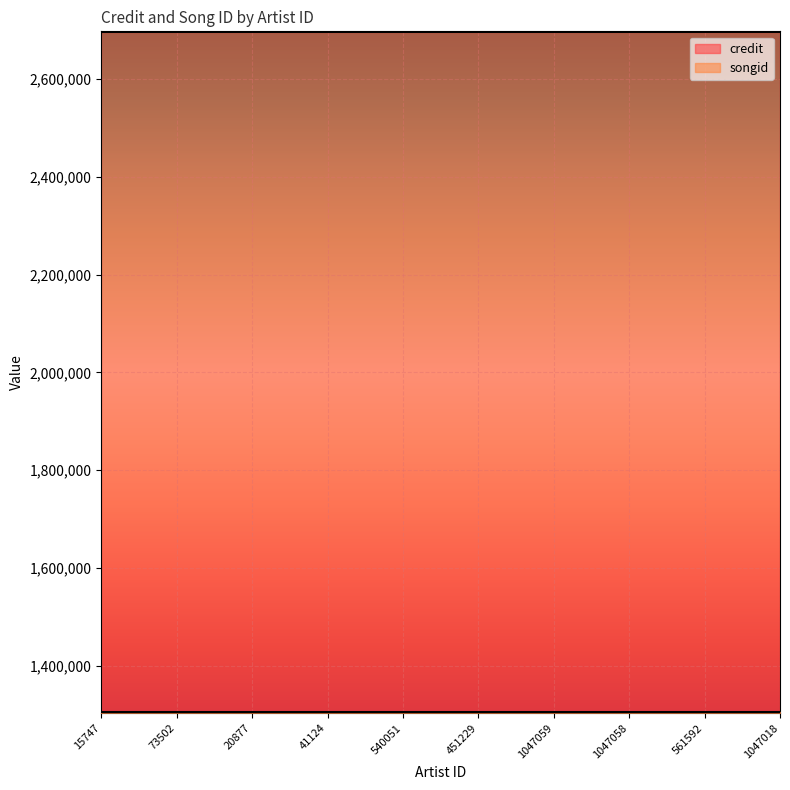

Reading left to right, extract all data points from this chart.

credit: 15747=2695904	73502=2695904	20877=2695904	41124=2695904	540051=2695904	451229=2695904	1047059=2695904	1047058=2695904	561592=2695904	1047018=2695904
songid: 15747=1305135	73502=1305135	20877=1305135	41124=1305135	540051=1305135	451229=1305135	1047059=1305135	1047058=1305135	561592=1305135	1047018=1305135